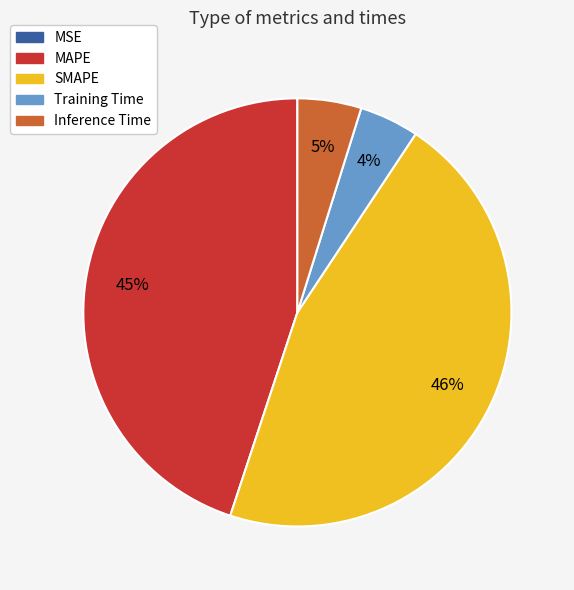

To the nearest percent, what is the difference between the Inference Time and MAPE slice percentages?

40%